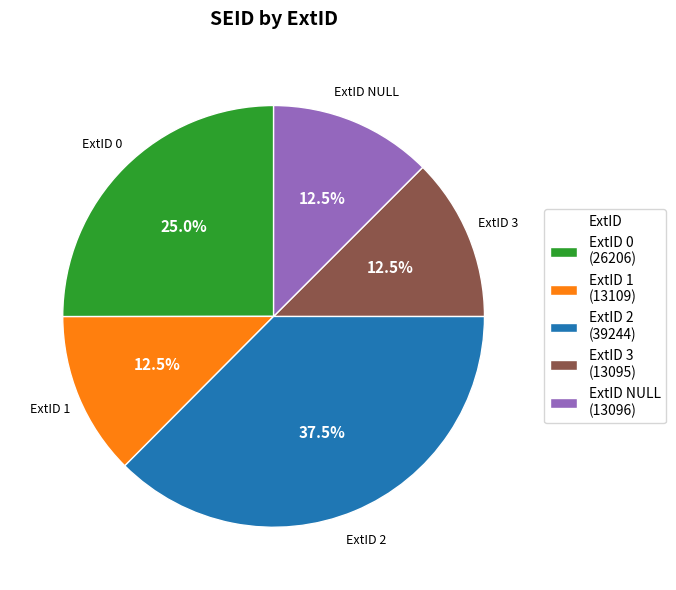

Which category has the biggest portion of the pie?

ExtID 2 (39244)